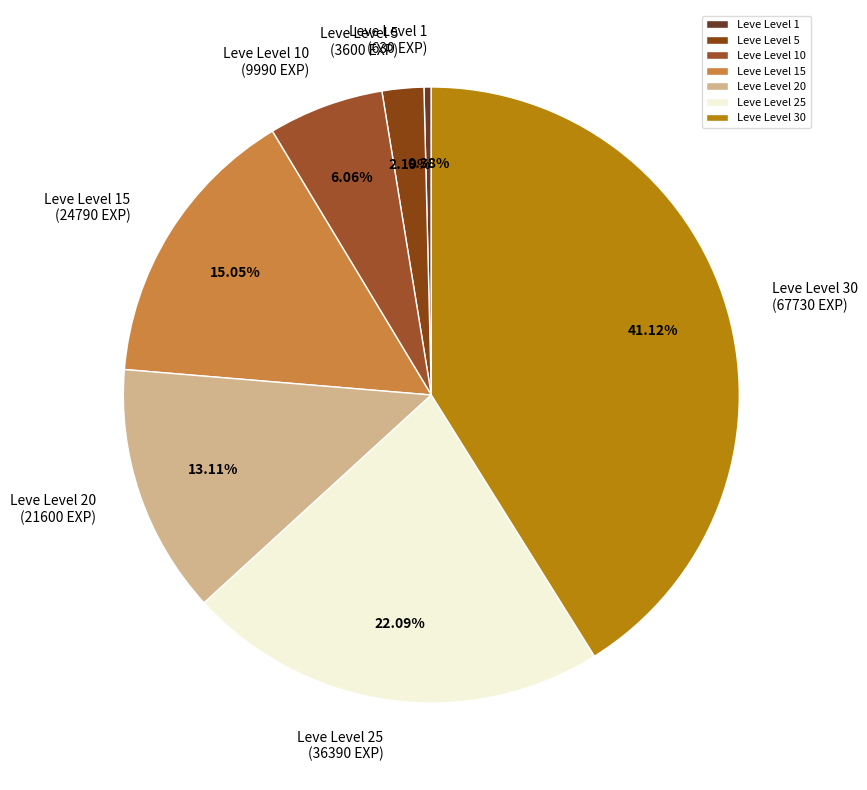

Count the number of slices in the pie.

7